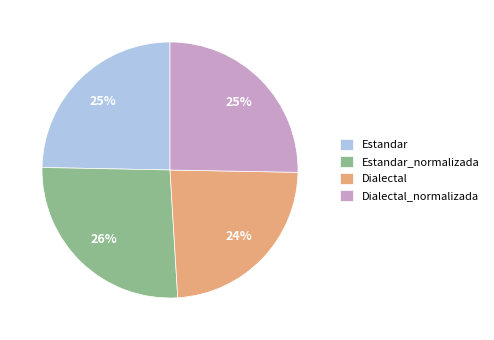

True or false: Estandar accounts for 31% of the total.

False